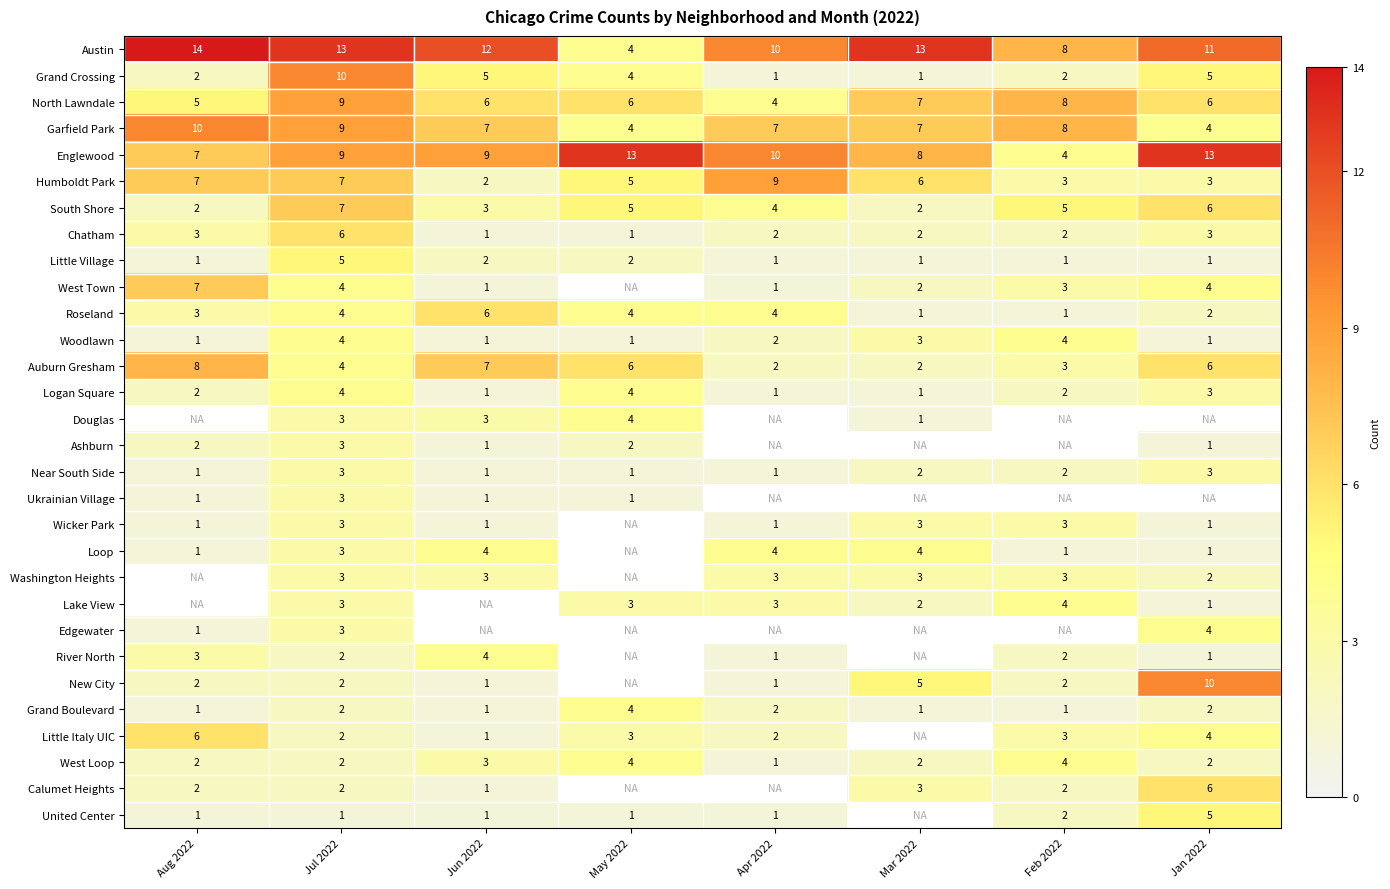

What is the sum of the New City values at Jan 2022 and Apr 2022?

11